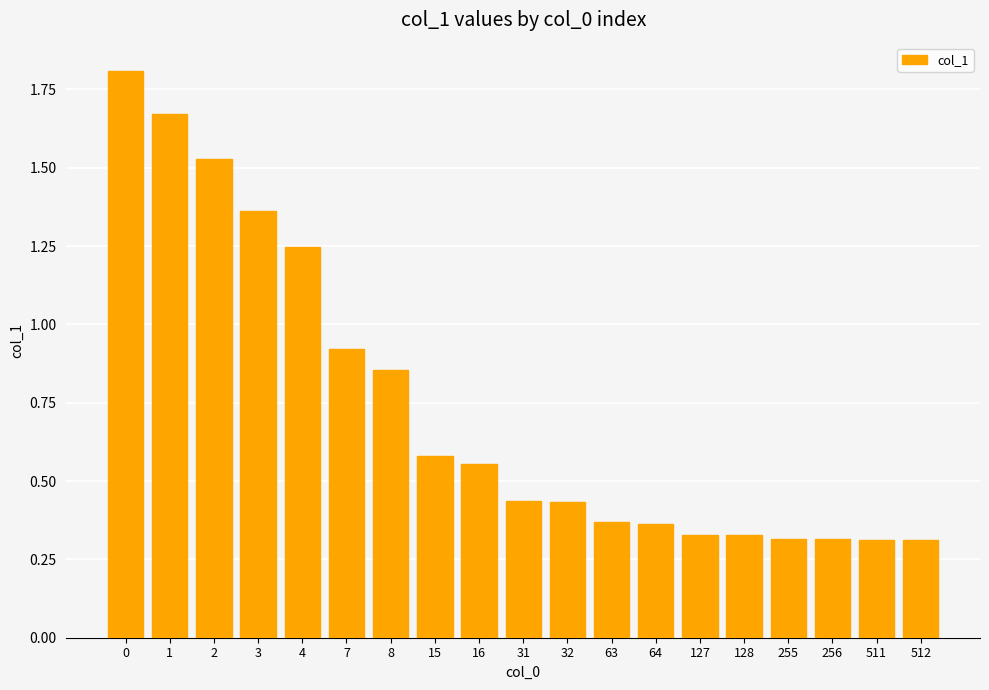

Does the chart contain any negative values?

No